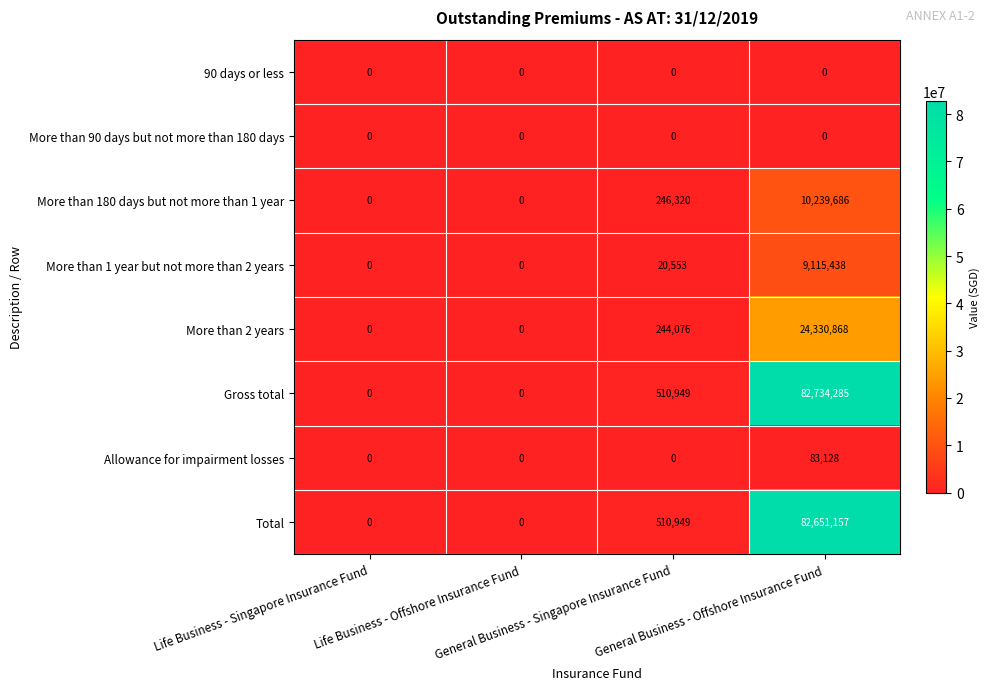

Which series has the largest range (max minus min)?

Gross total